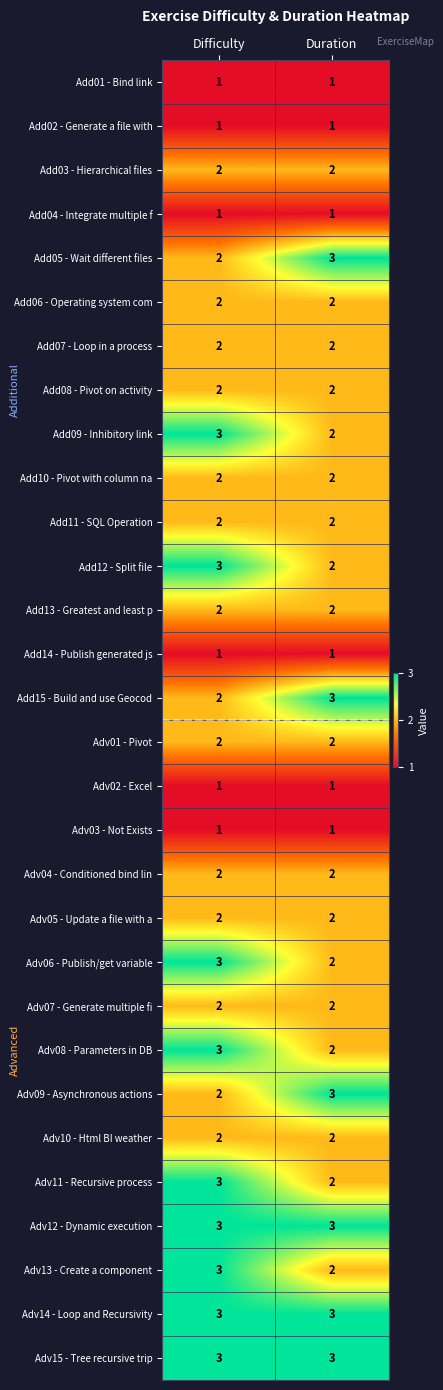

Is it true that Adv14 - Loop and Recursivity equals 4 at Duration?

False